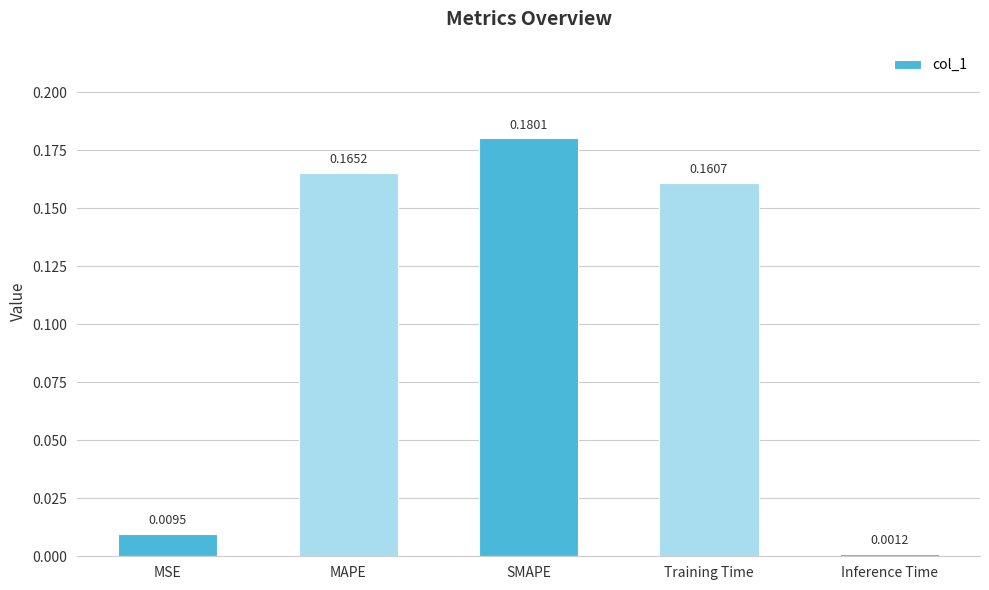

At which category does the chart reach its minimum across all series?

Inference Time